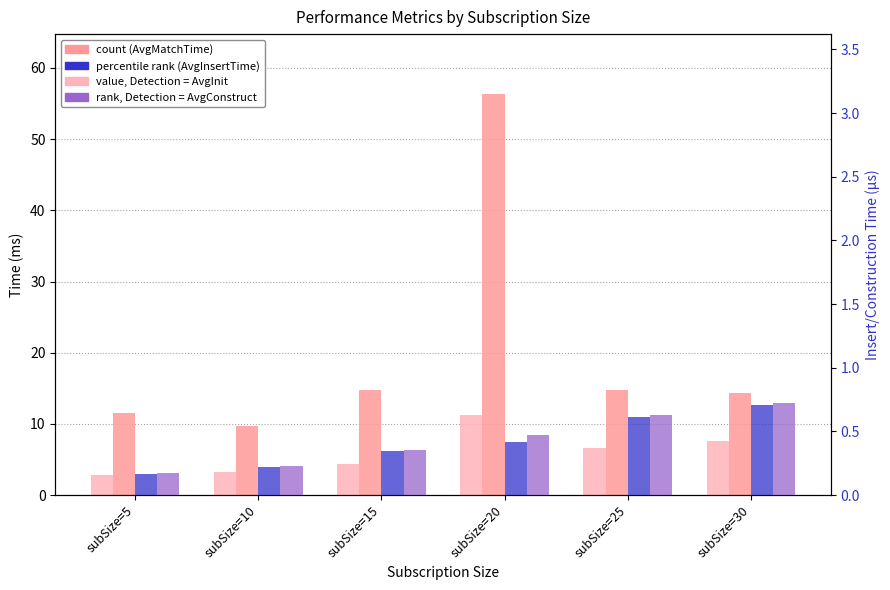

What is the difference between the value, AvgMatchTime (ms) values at subSize=20 and subSize=25?

4.6